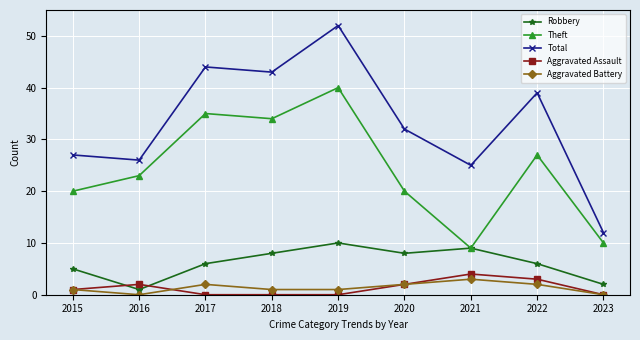

How many lines are shown in the chart?

5